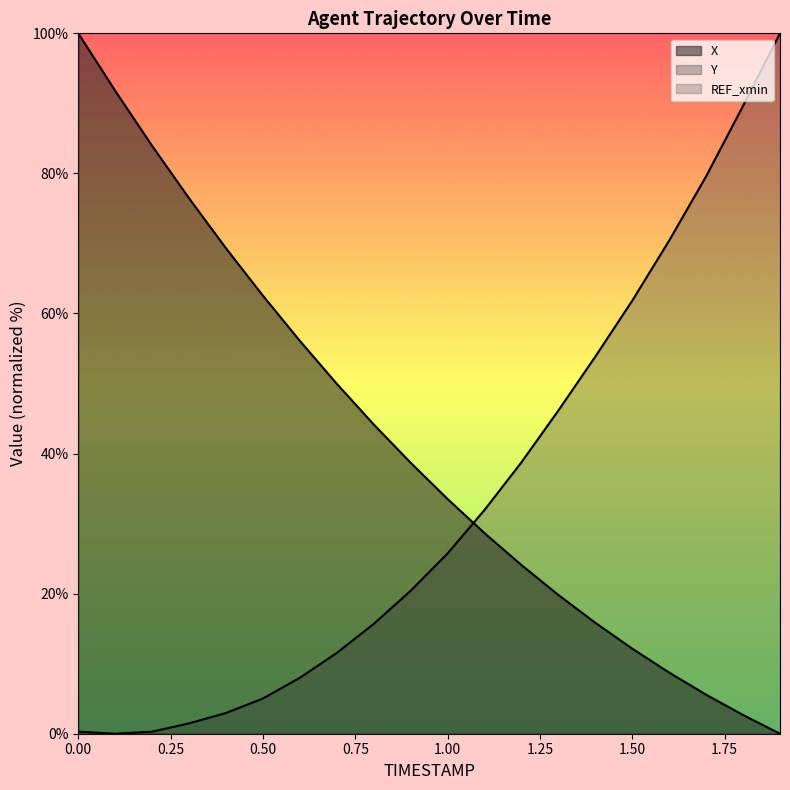

After their last crossing, which series has the higher values: X or Y?

Y